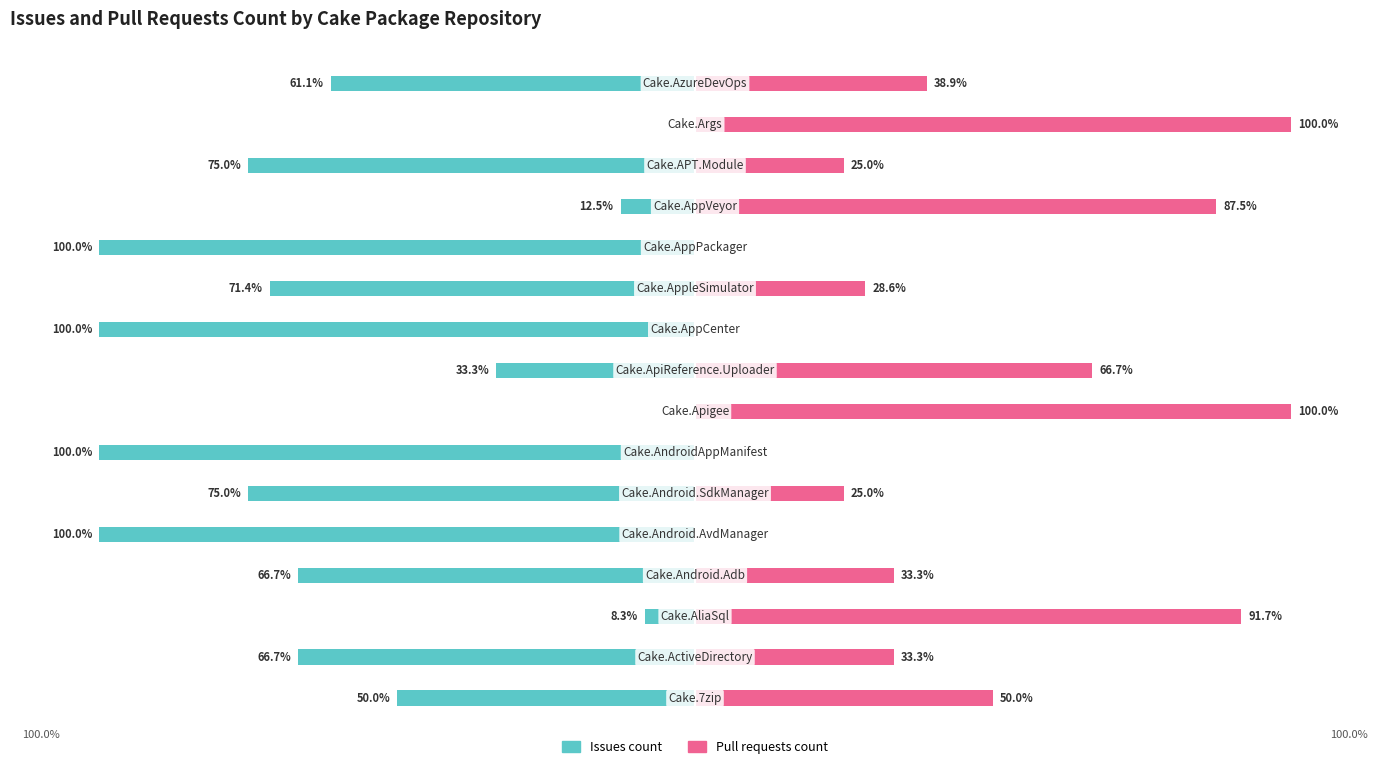

What is the lowest value of the Issues count series?

-100.0